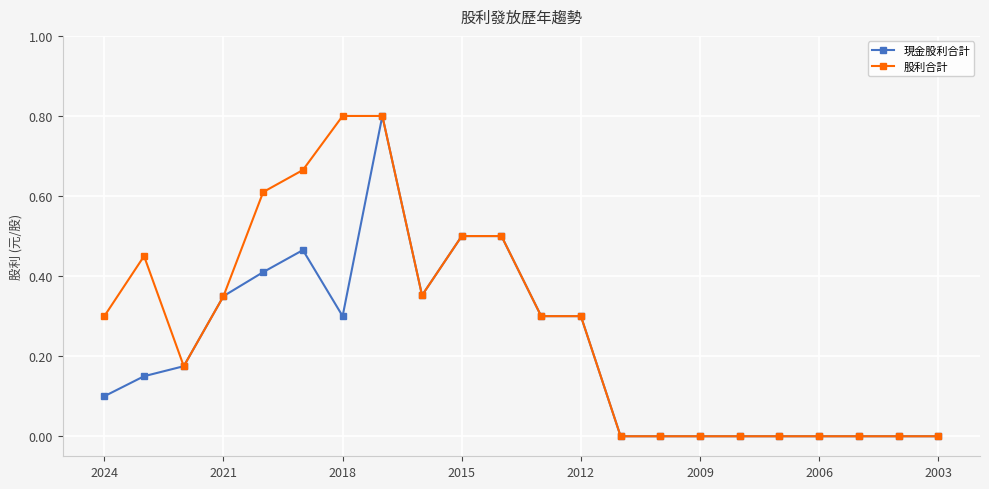

What is the greatest value displayed?

0.8